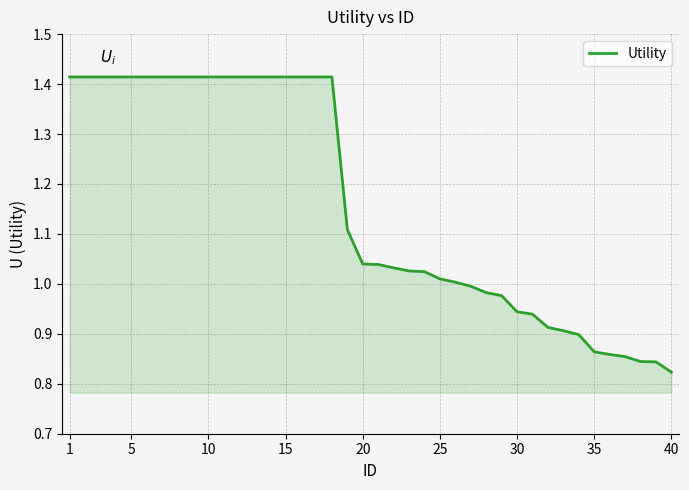

What is the difference between the maximum and minimum values?

0.6